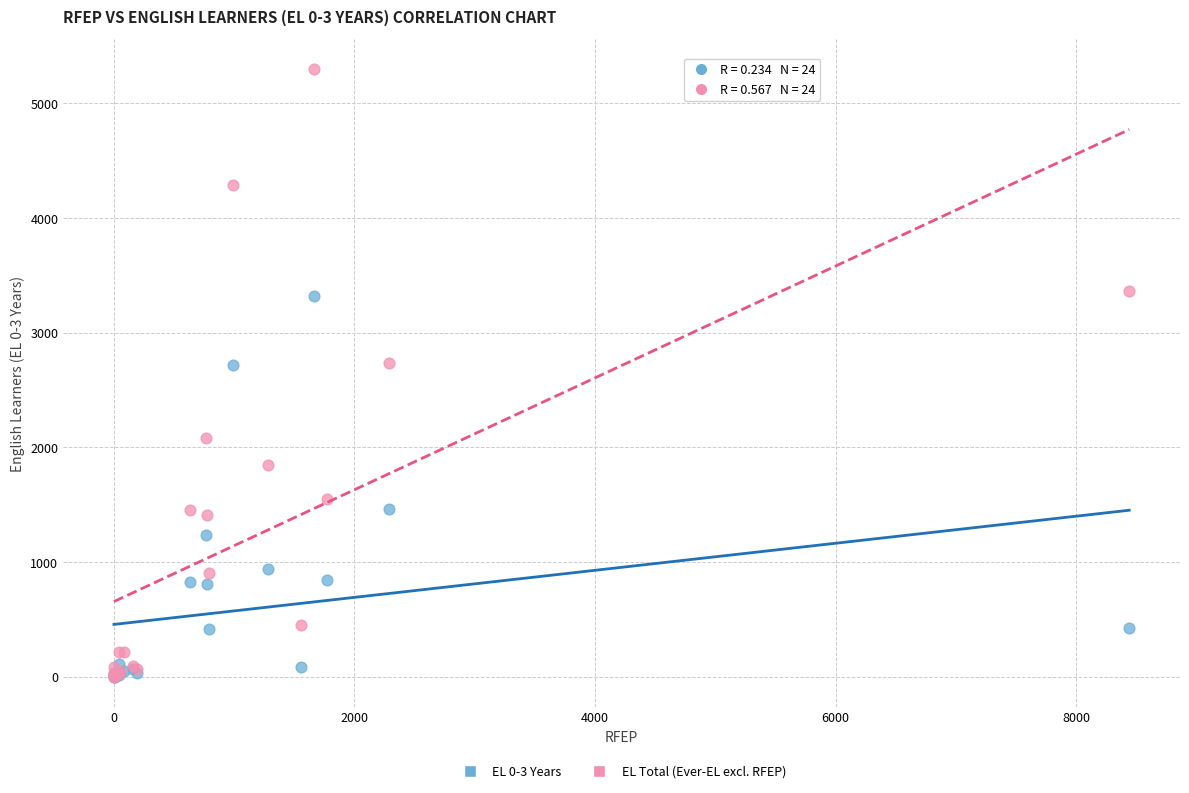

What are all the series names shown in the legend?

EL 0-3 Years, EL Total (Ever-EL excl. RFEP)